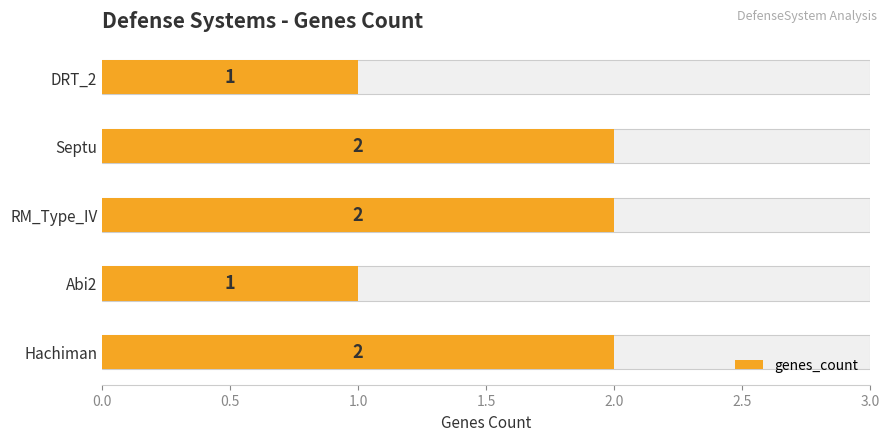

The chart shows a value of 1 at Septu. True or false?

False